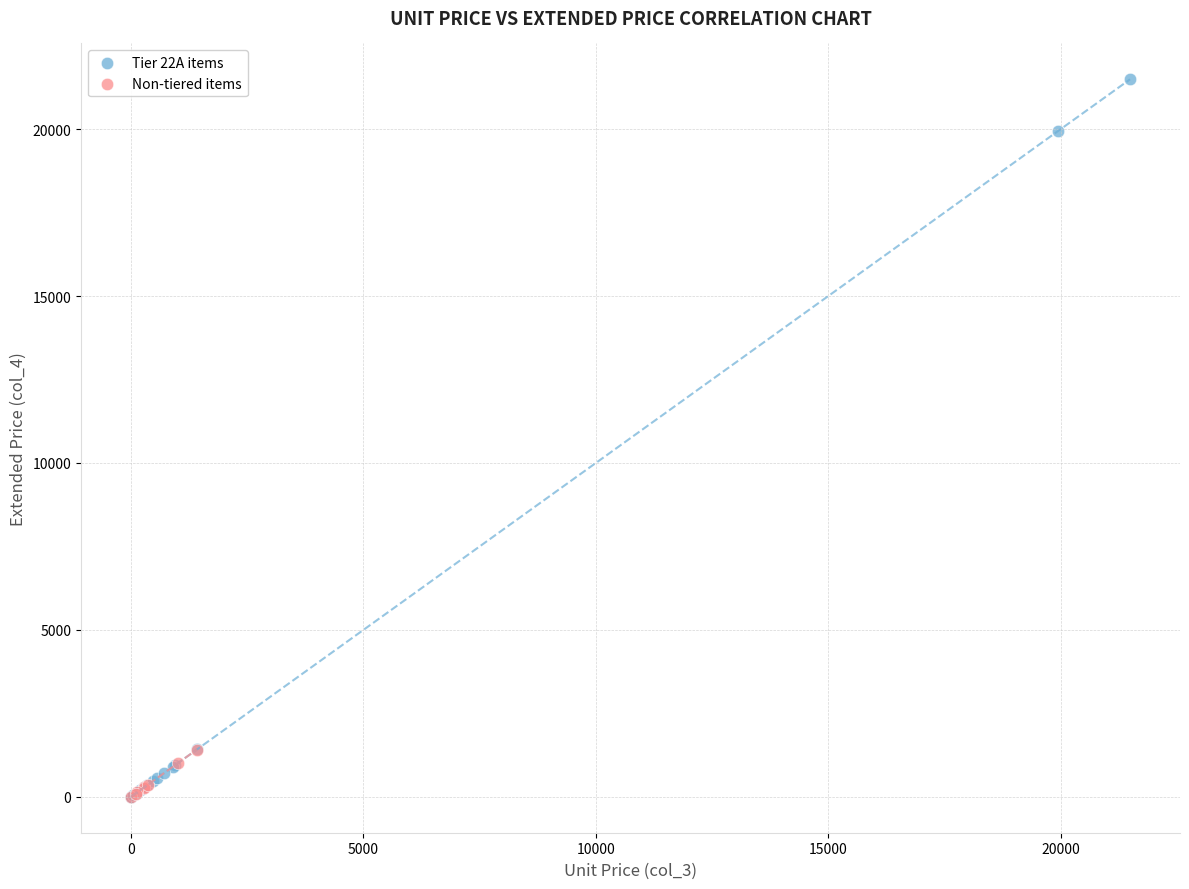

Which series has the widest spread of Y values?

Tier 22A items